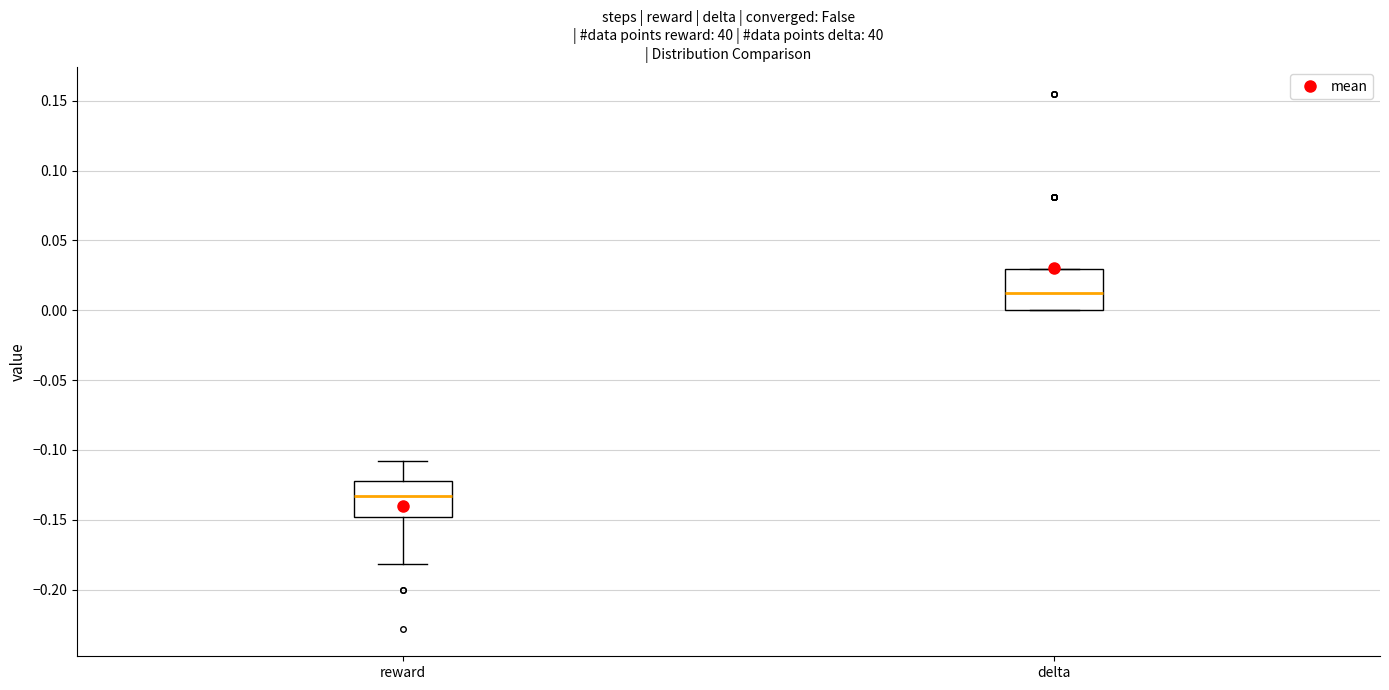

Reading left to right, transcribe this box plot: for each box, give where its median line is, the range the box spans, and where its two whiskers end, as read against the y-axis. The values are not printed on the chart, so give them approximately, as read against the axis.

reward: median -0.135, box -0.150 to -0.120, whiskers -0.180 to -0.110
delta: median 0.015, box 0.000 to 0.030, whiskers 0.000 to 0.030